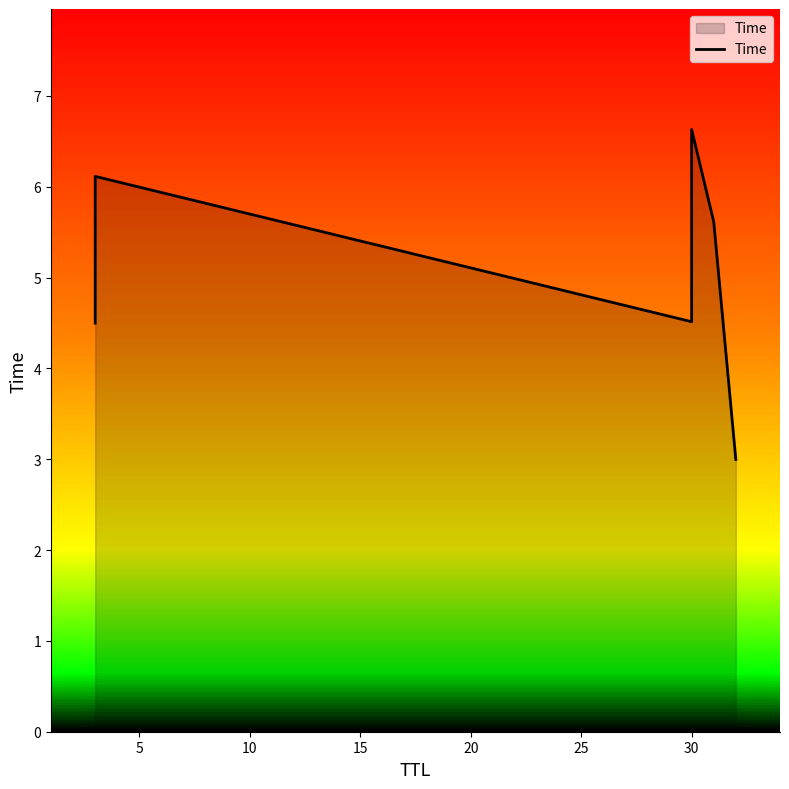

Which has a higher value, 0 or 15?

15